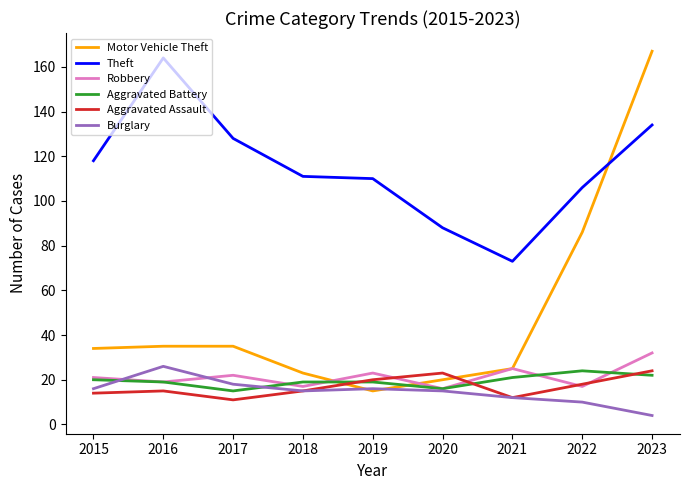

The Aggravated Assault series shows 12 at 2021. True or false?

True